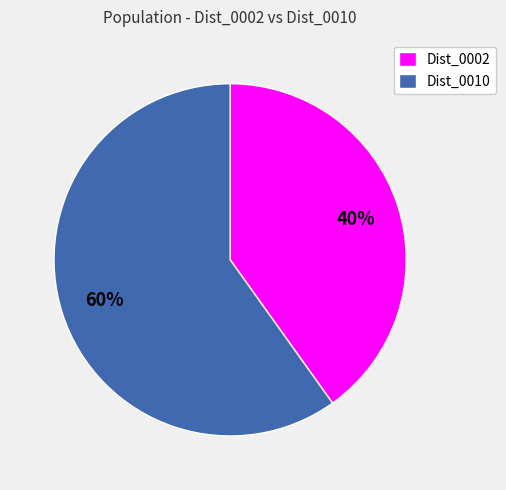

Approximately how many times larger is the value at Dist_0010 compared to Dist_0002?

1.5